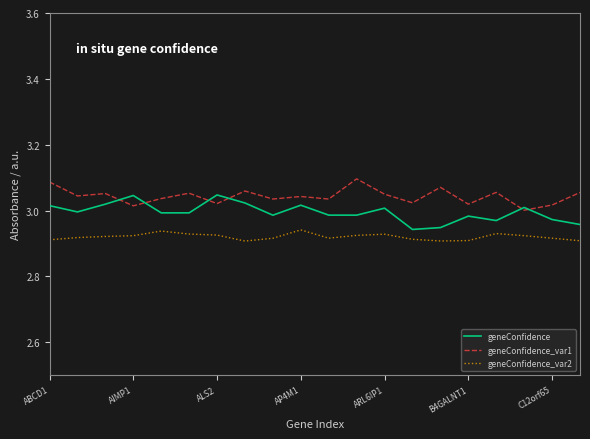

What are all the series names shown in the legend?

geneConfidence, geneConfidence_var1, geneConfidence_var2